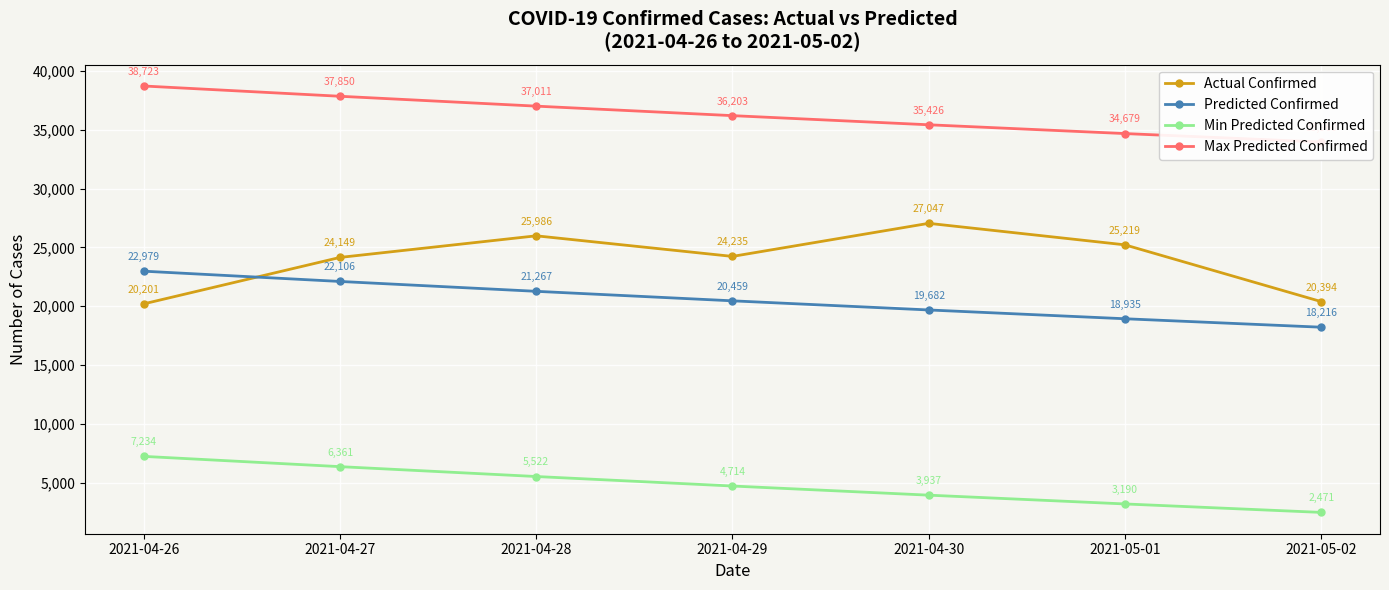

True or false: Max Predicted Confirmed and Min Predicted Confirmed intersect in this chart.

False